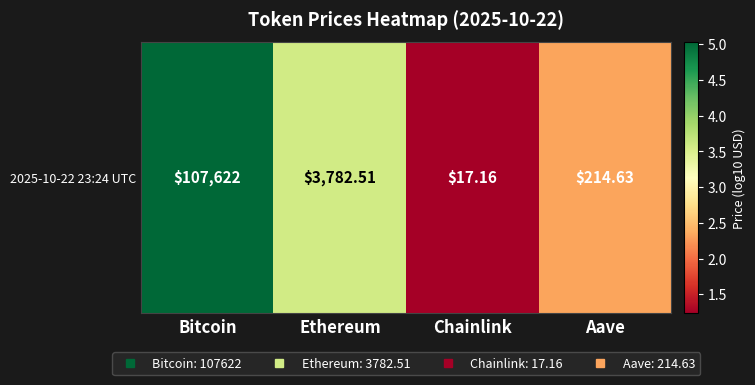

Count the number of data series in this chart.

1